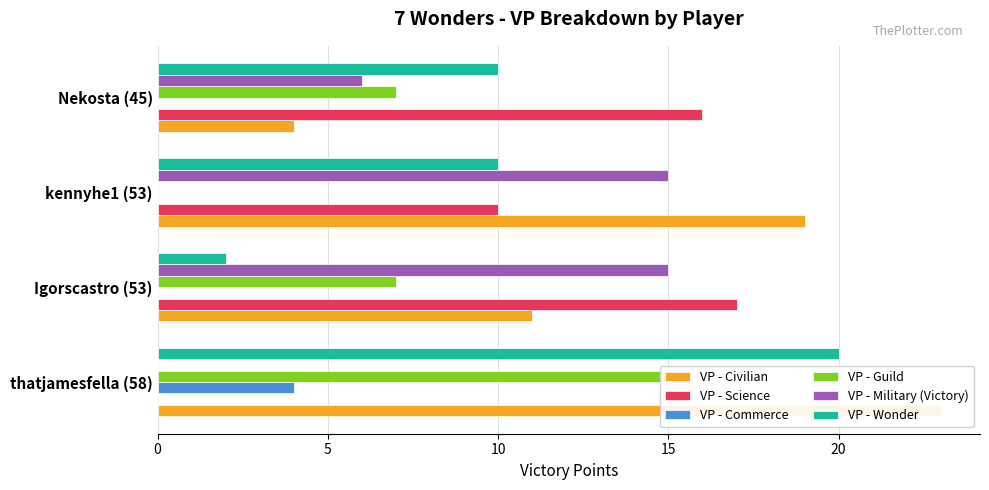

True or false: VP - Civilian has a value of 23 at thatjamesfella (58).

True